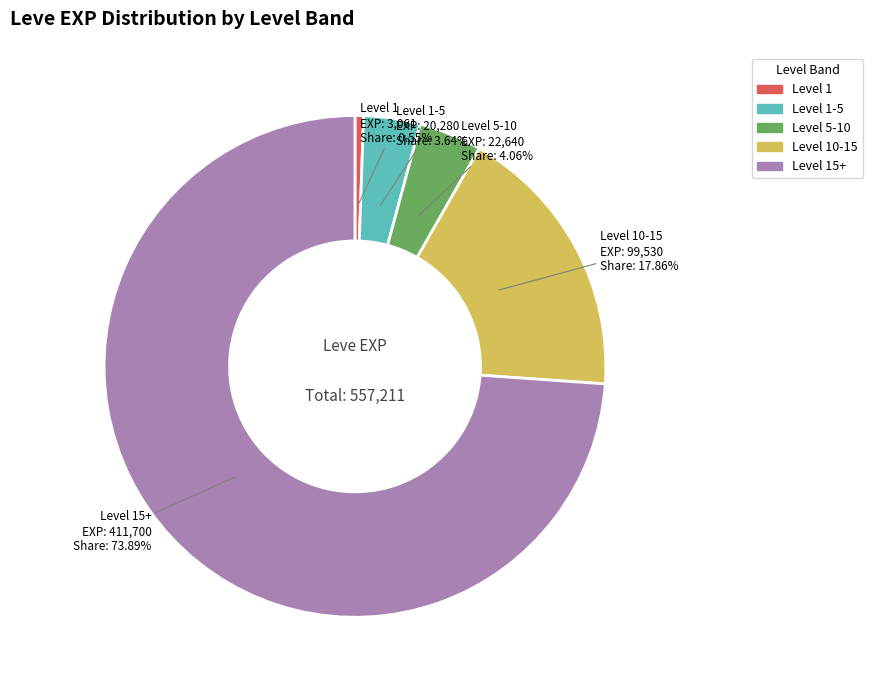

Does any single category account for the majority?

Yes